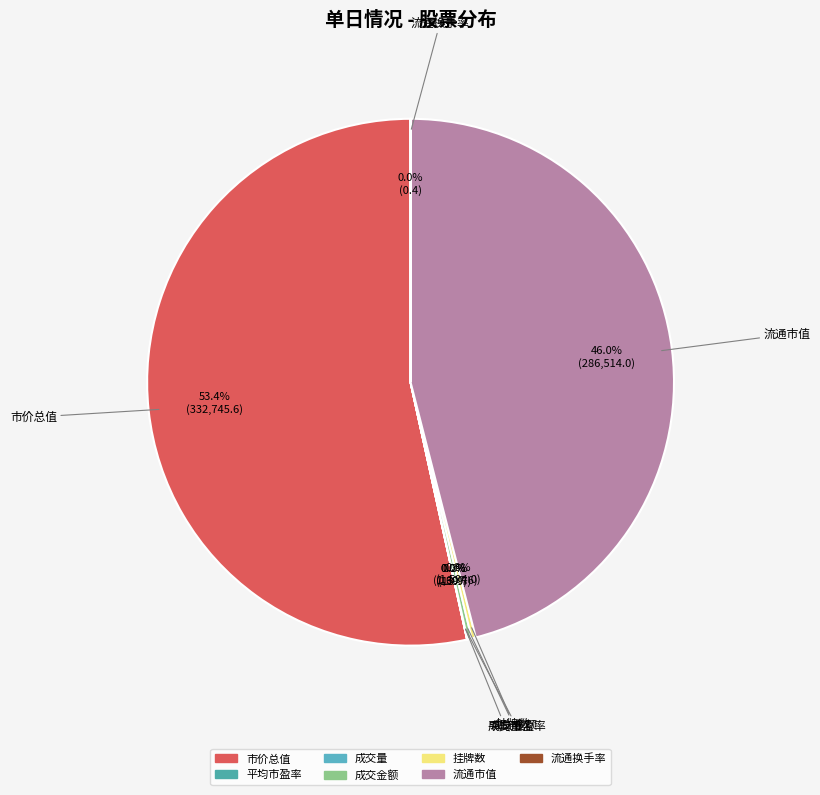

Does 市价总值 represent more than half of the total?

Yes